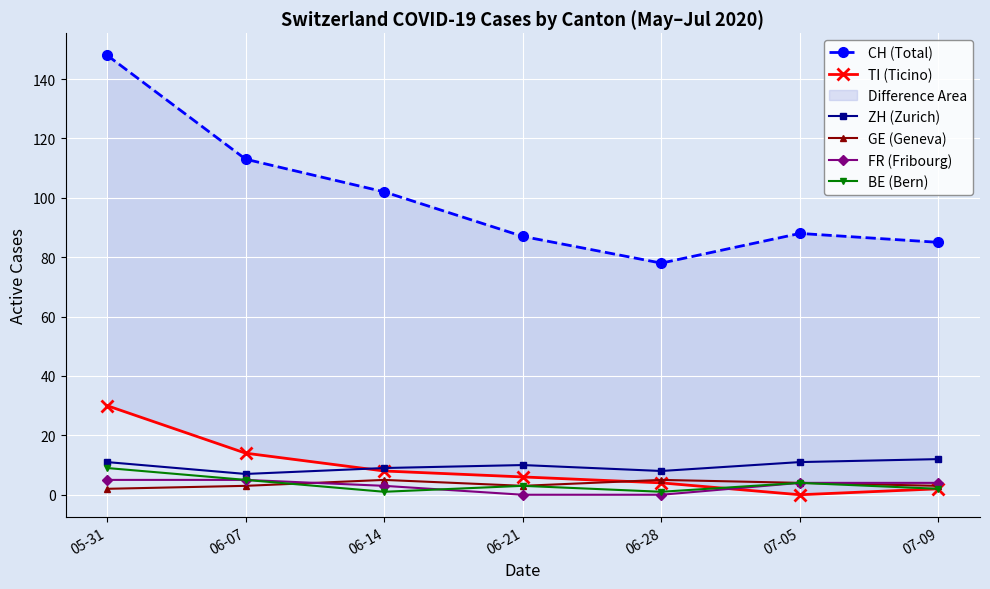

What is the spread (max minus min) of values at 06-28?

78